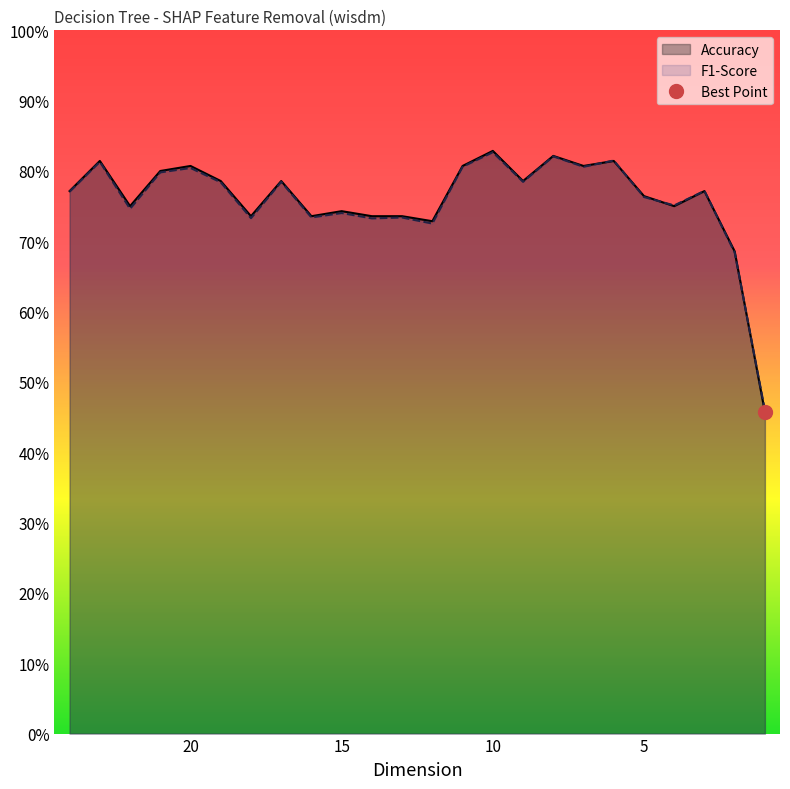

Does the chart have visible grid lines?

No